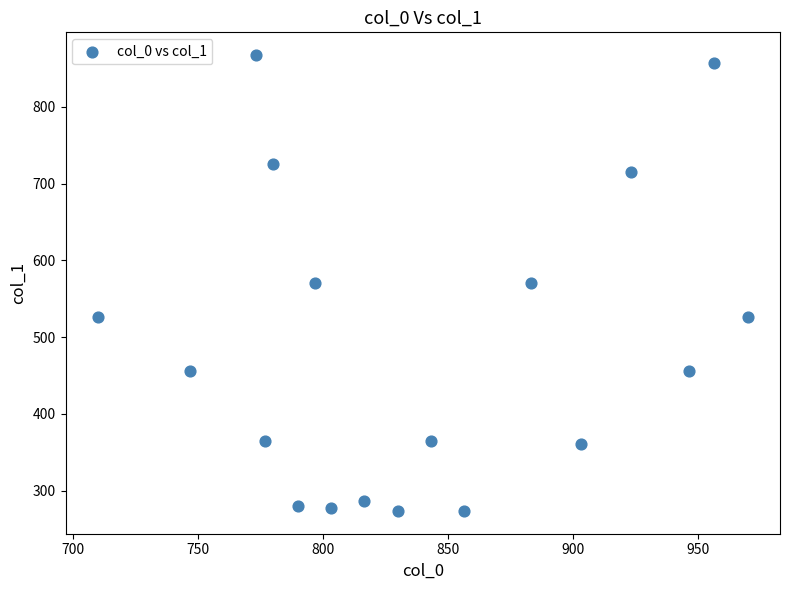

What is the range of X values (max minus min)?

260.0